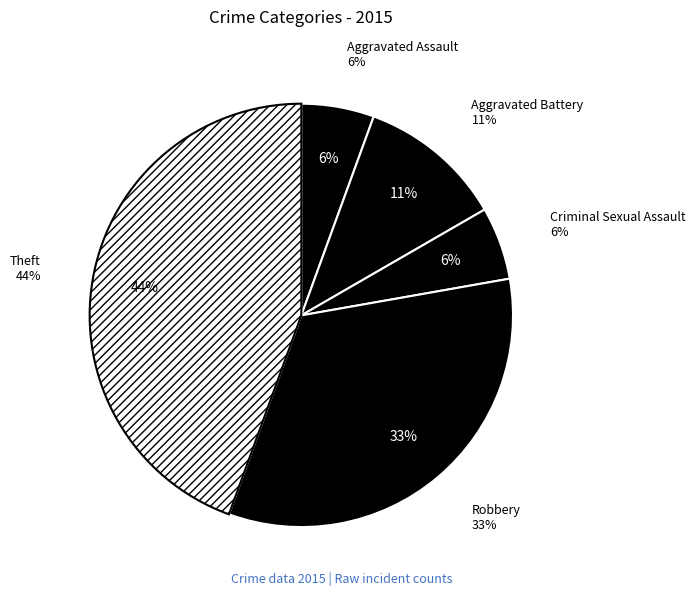

How much of the chart is everything except Theft?

55.6%